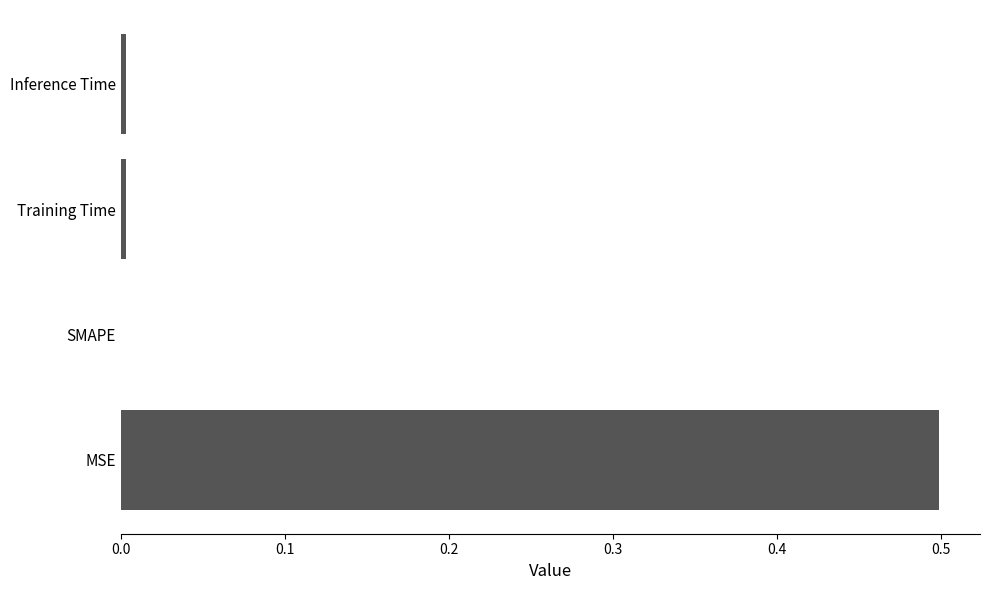

How many series are shown in this chart?

1